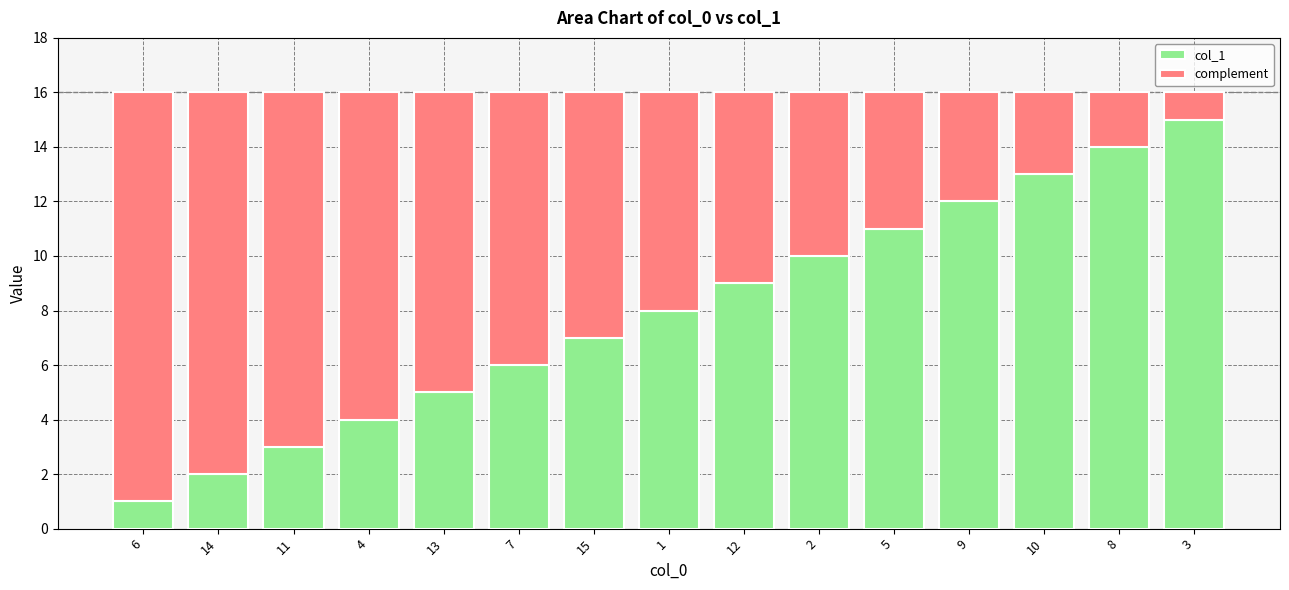

Is it true that col_1 equals 6 at 10?

False